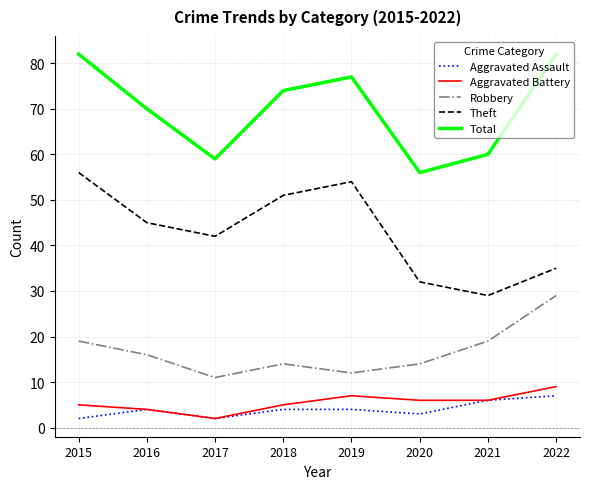

What is the spread (max minus min) of values at 2018?

70